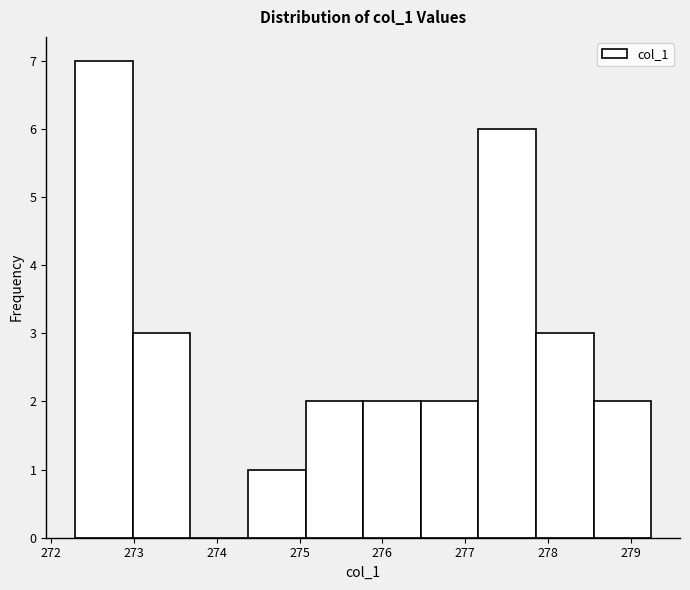

How tall is the bar that spans 272.3 to 273.0 on the x-axis? Neither the bar edges nor the heights are printed on the chart, so give them approximately, as read against the axes.

7